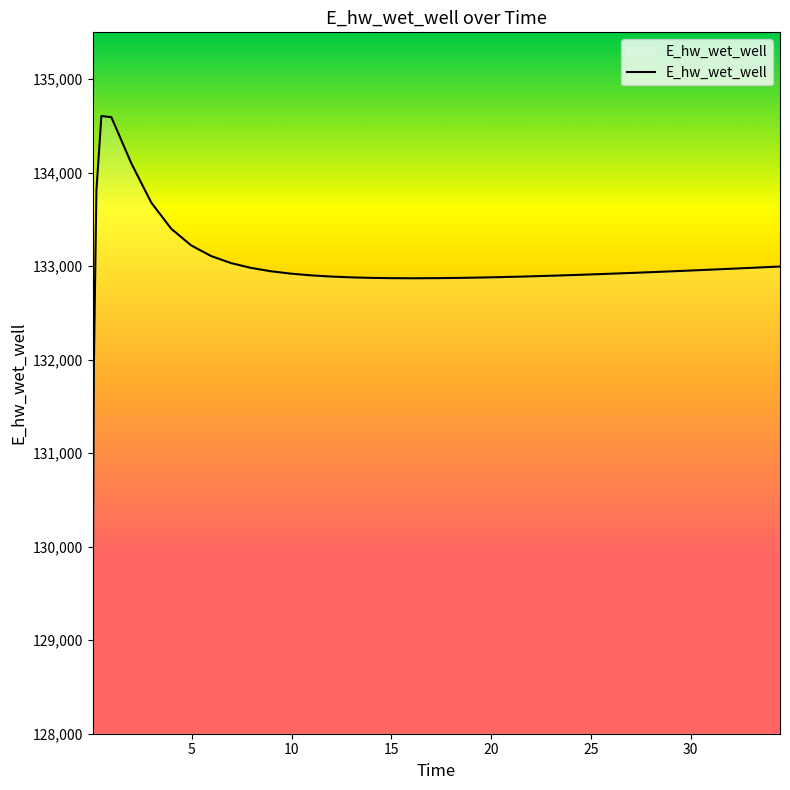

What is the minimum value shown in the chart?

129061.8